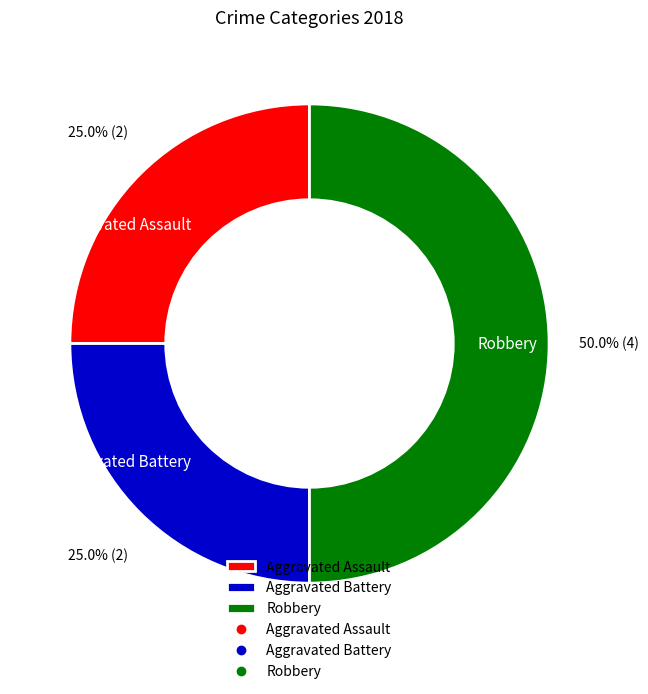

How many slices are in this pie chart?

3